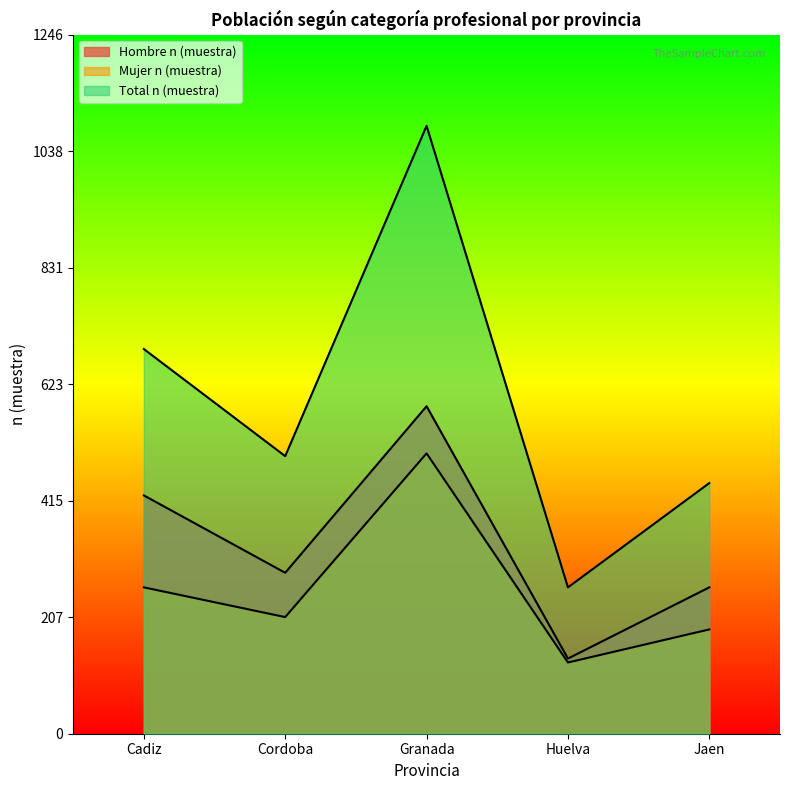

How many distinct data groups are displayed?

3